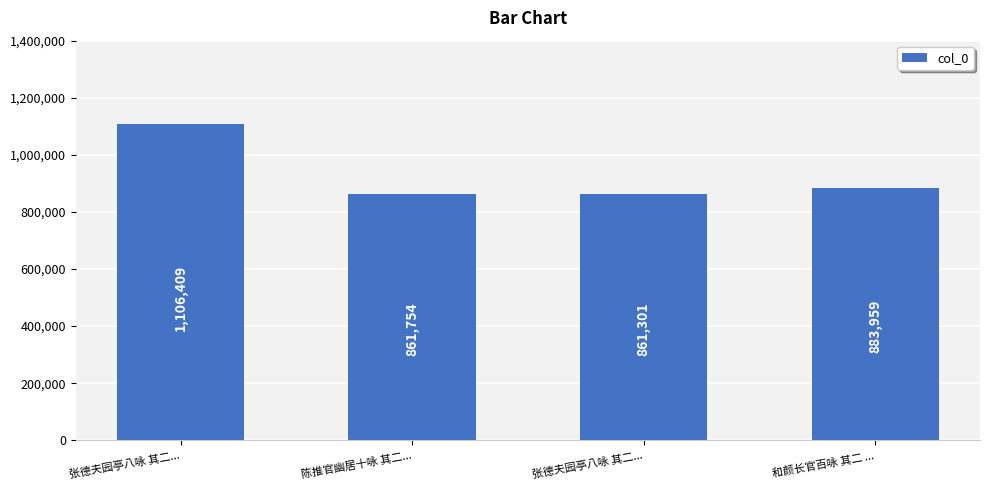

How many bars are there in total?

4